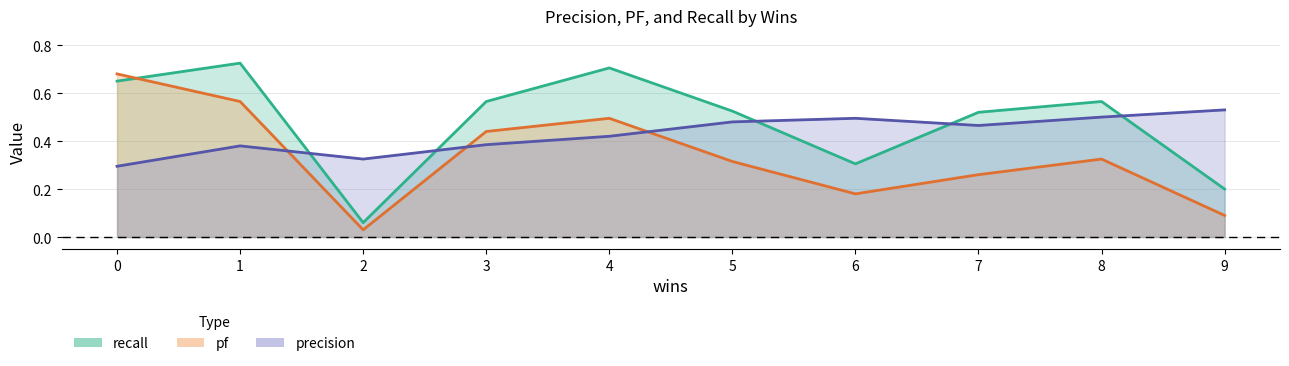

List the series in order of their overall mean, highest first.

recall, precision, pf